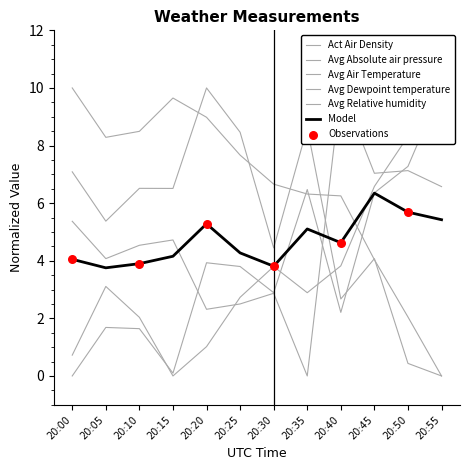

Is the value of Avg Dewpoint temperature at 20:00 greater than the value of Avg Relative humidity at 20:00?

Yes